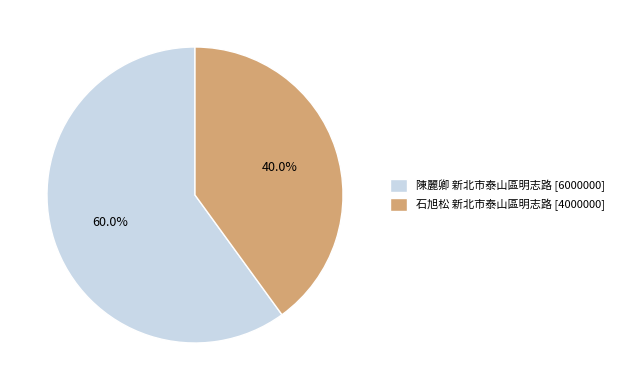

To the nearest percent, what is the average slice percentage?

50%